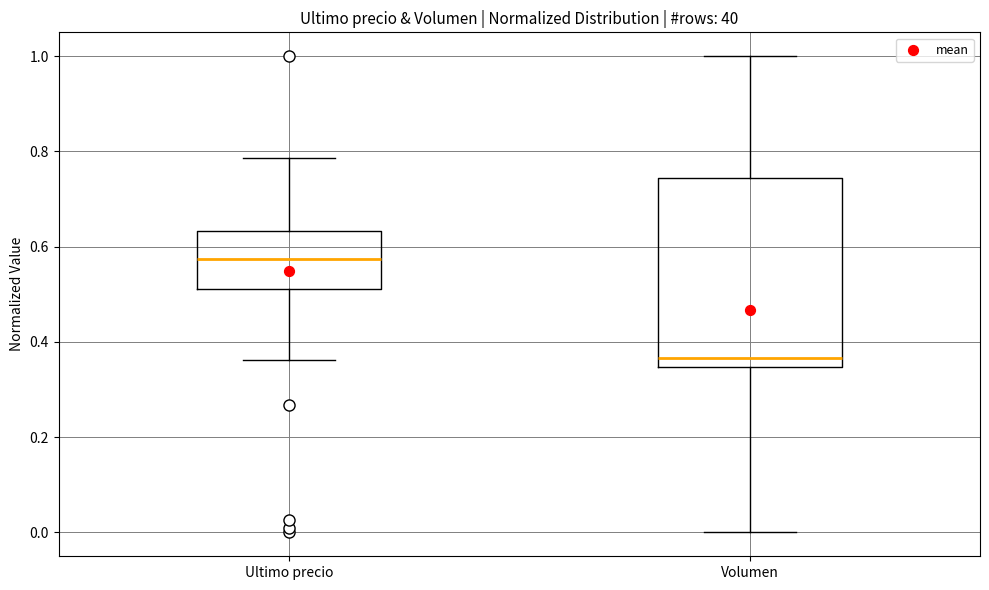

Reading left to right, read every box against the y-axis: the position of its median line, the range the box covers, and the ends of its whiskers. The values are not printed on the chart, so give them approximately, as read against the axis.

Ultimo precio: median 0.58, box 0.52 to 0.64, whiskers 0.36 to 0.78
Volumen: median 0.36, box 0.34 to 0.74, whiskers 0.00 to 1.00